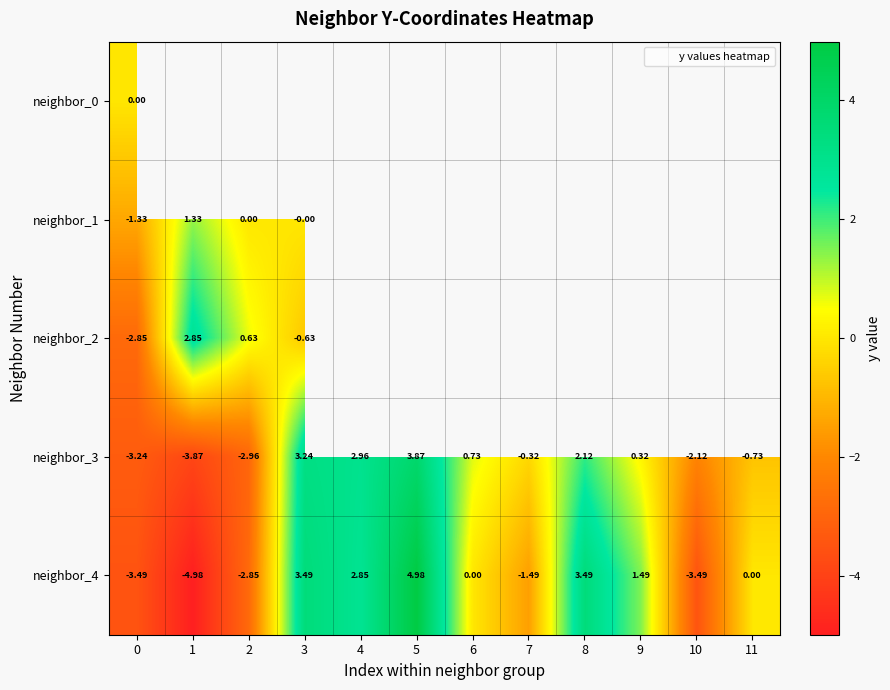

What is the difference between the neighbor_3 values at 9 and 11?

1.0